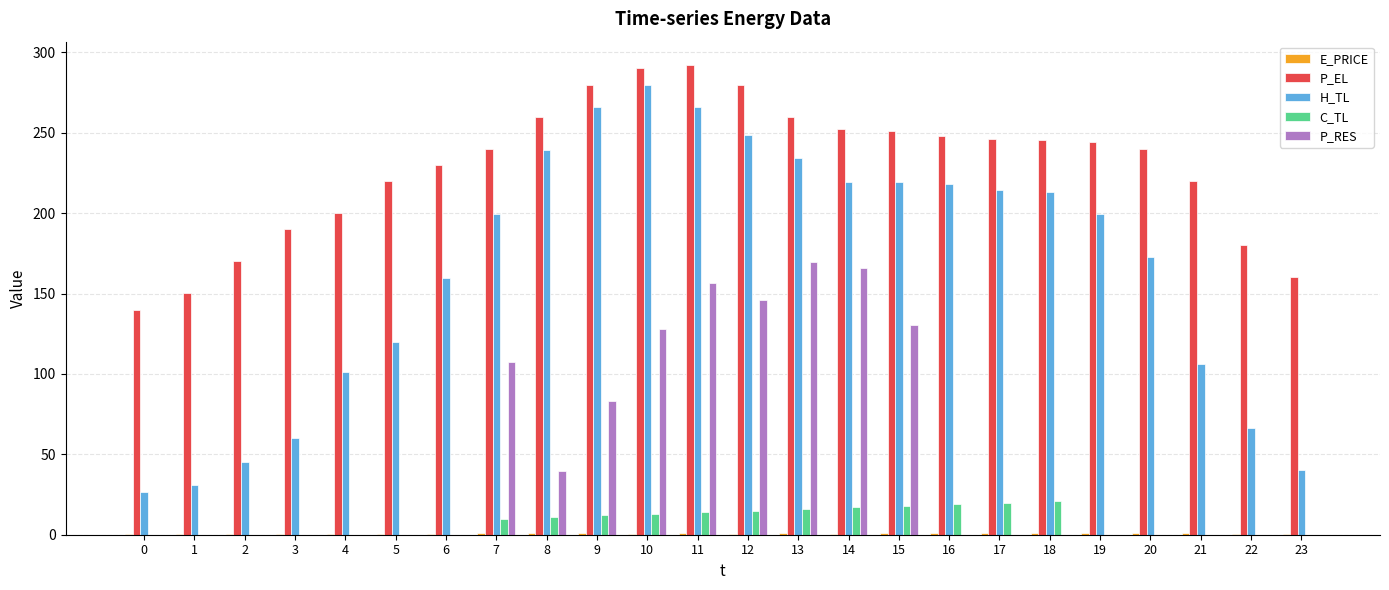

Is the value of P_EL at 23 greater than the value of H_TL at 5?

Yes